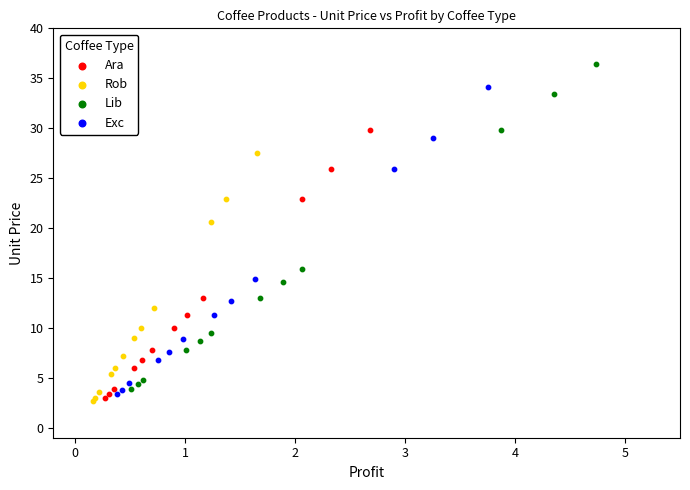

Which series contains the highest Y value?

Lib